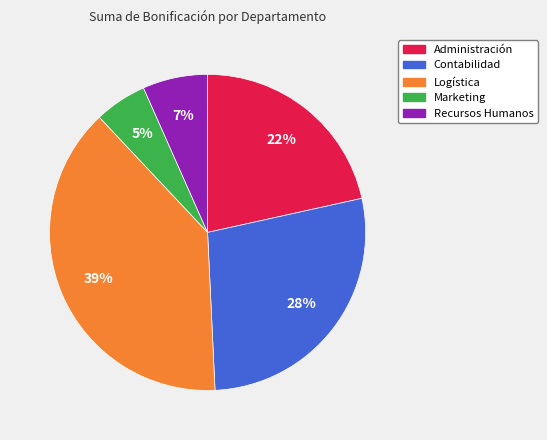

Count the number of slices in the pie.

5